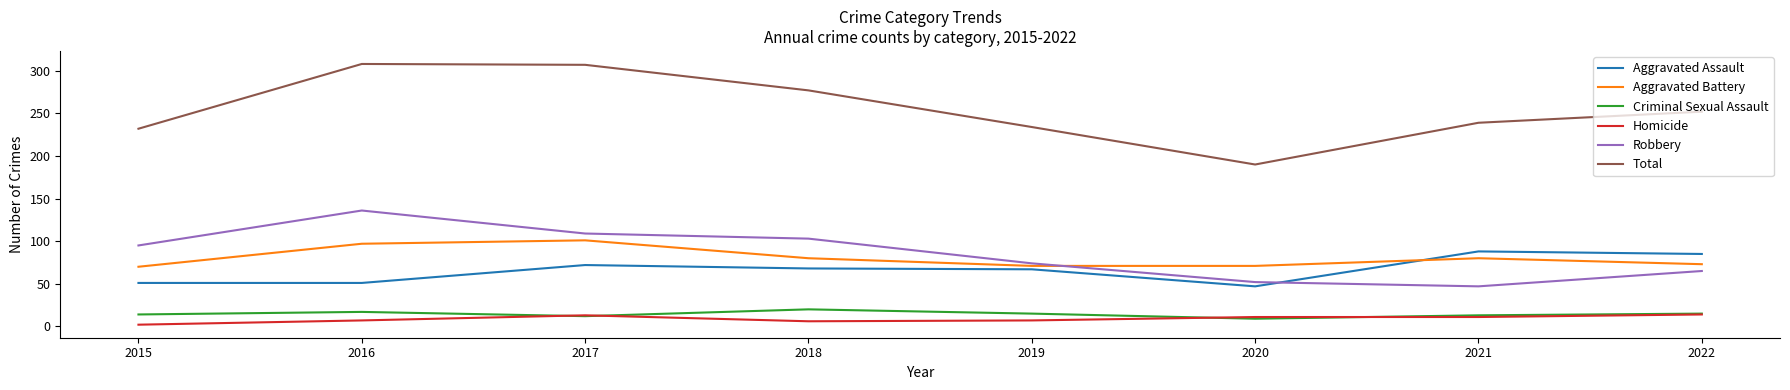

True or false: Homicide and Aggravated Battery intersect in this chart.

False